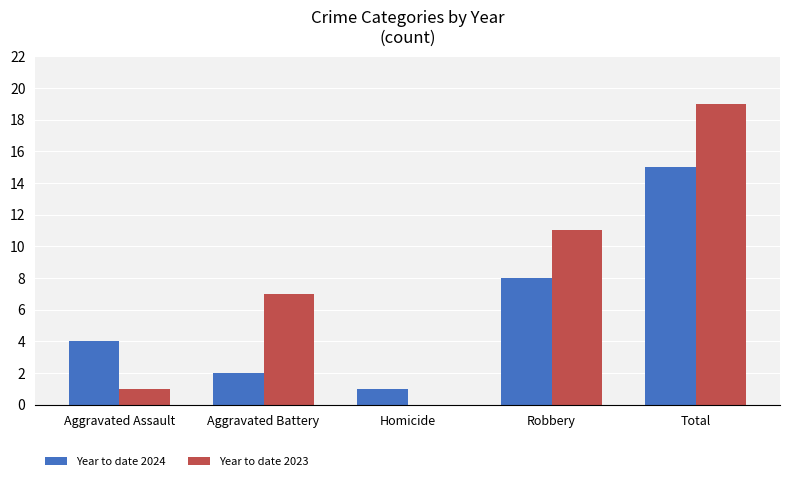

At which category is the sum across all series the highest?

Total